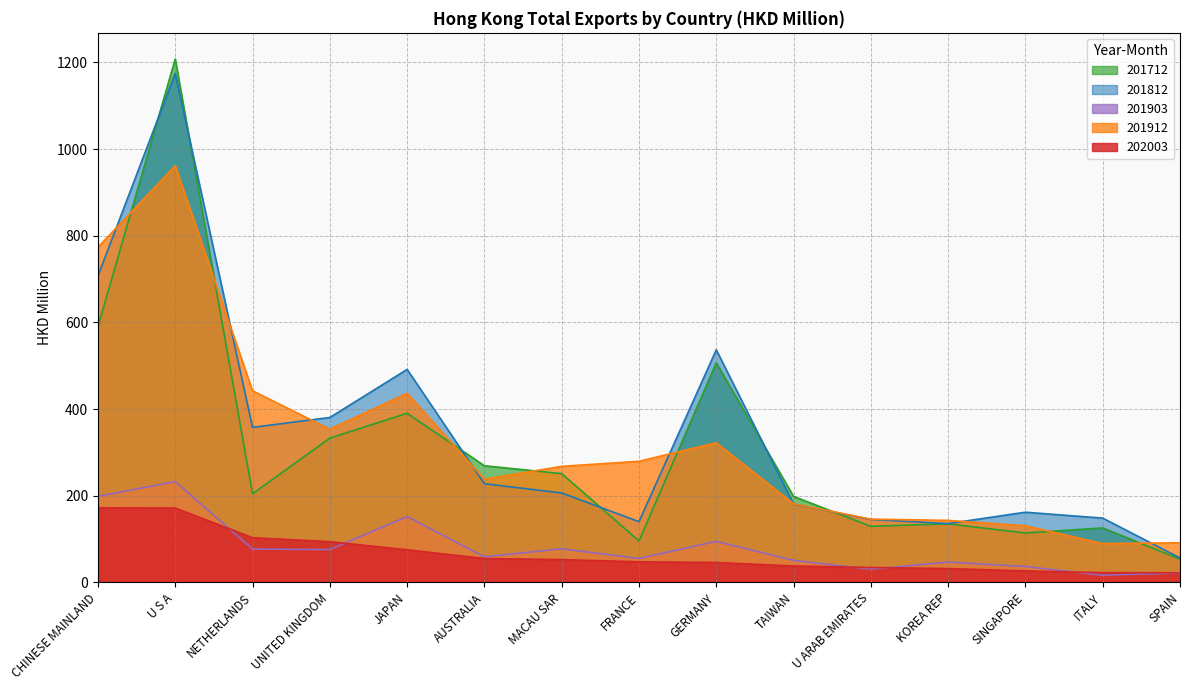

Which series ends up on top after the final intersection of 201903 and 202003?

202003